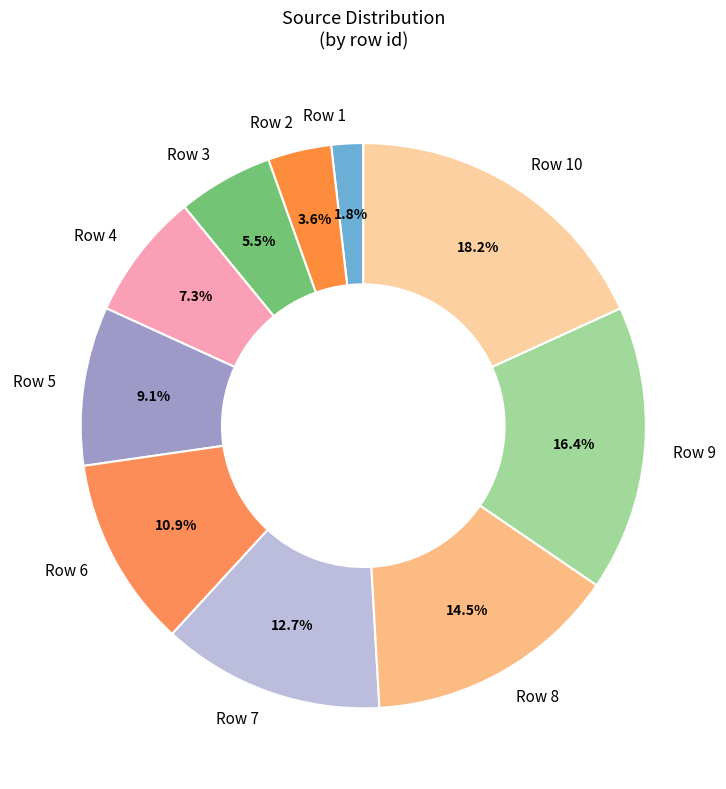

Which has a higher value, Row 9 or Row 7?

Row 9